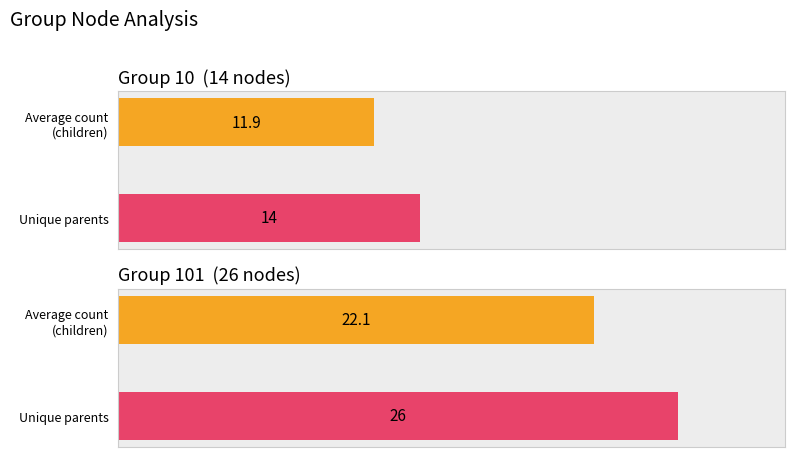

The value at 109 is 6. True or false?

False